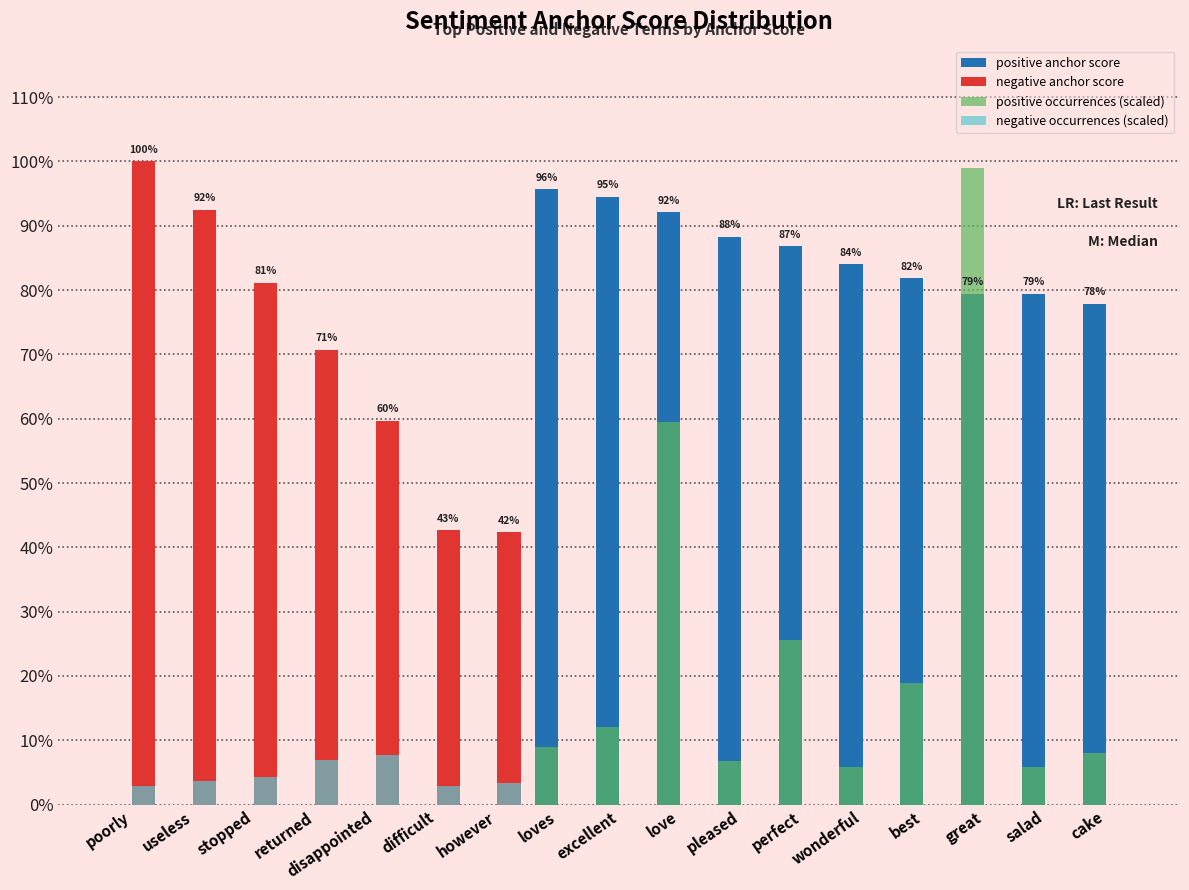

List the labels in order of negative occurrences (scaled) value, largest first.

disappointed, returned, stopped, useless, however, poorly, difficult, loves, excellent, love, pleased, perfect, wonderful, best, great, salad, cake